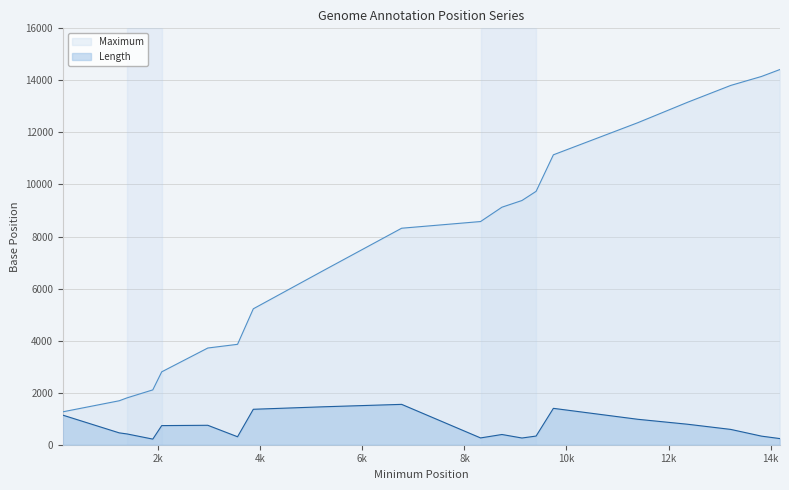

How many lines are shown in the chart?

2